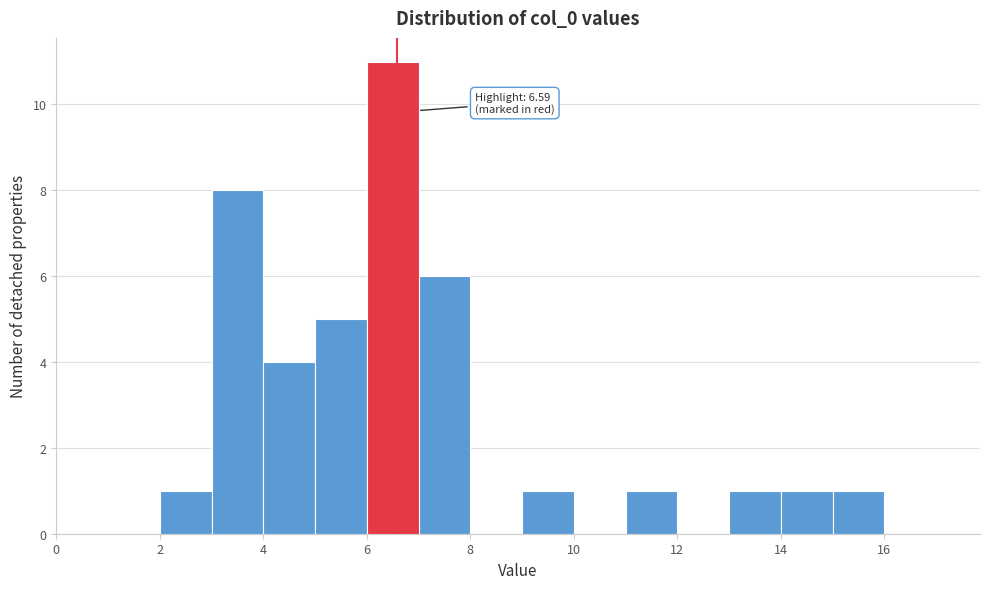

Which range on the x-axis has the tallest bar?

6 to 7